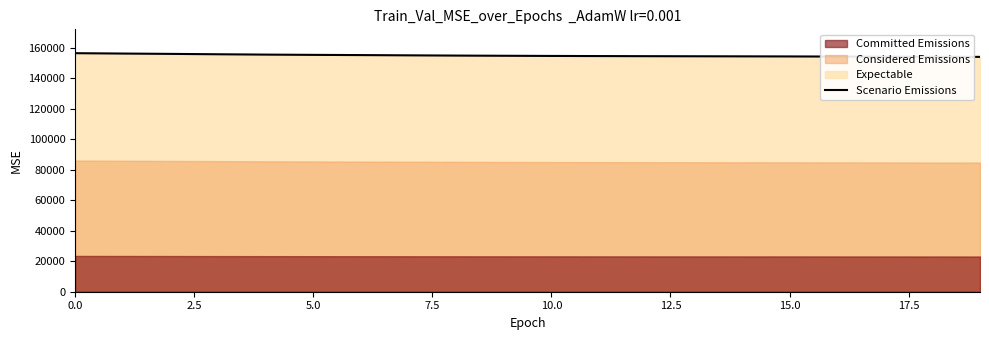

True or false: the data has more than 0 interior local peaks.

False